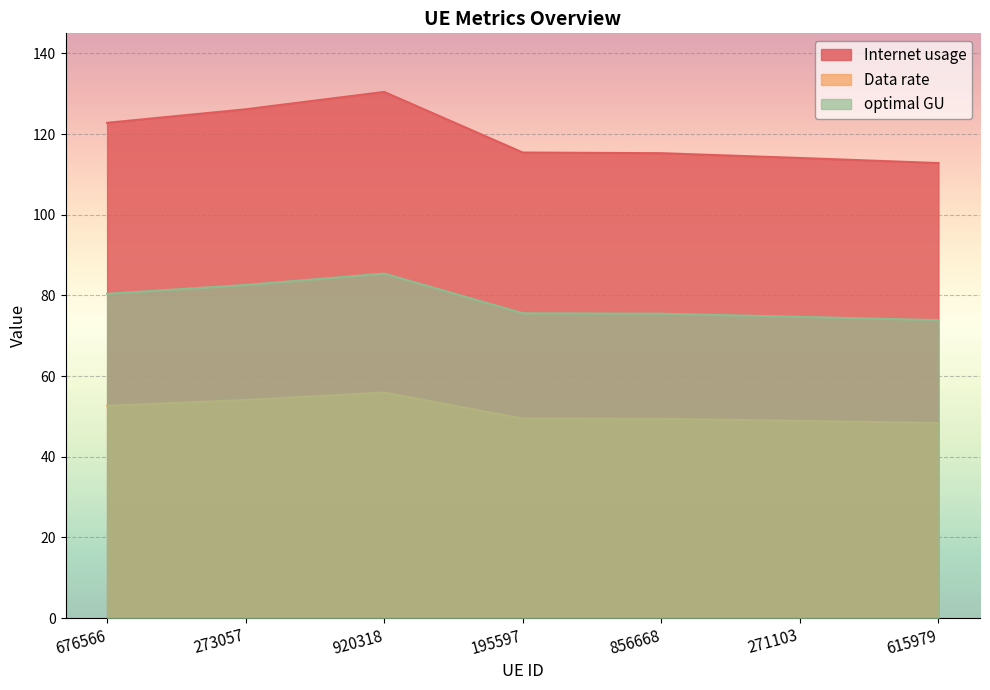

True or false: Data rate and Internet usage intersect in this chart.

False